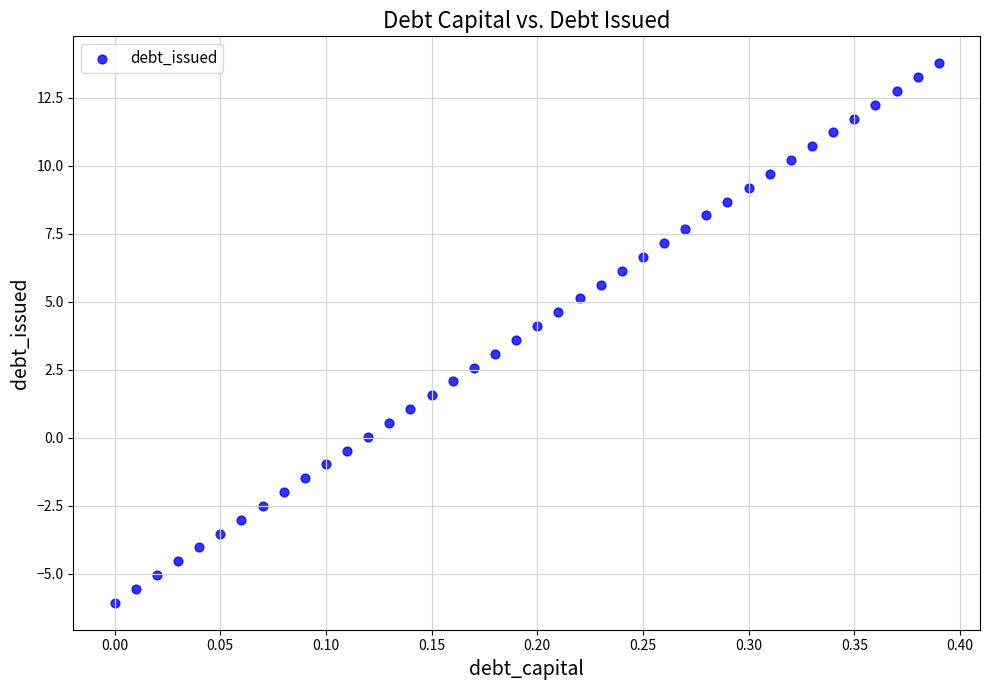

What is the range of Y values (max minus min)?

19.8